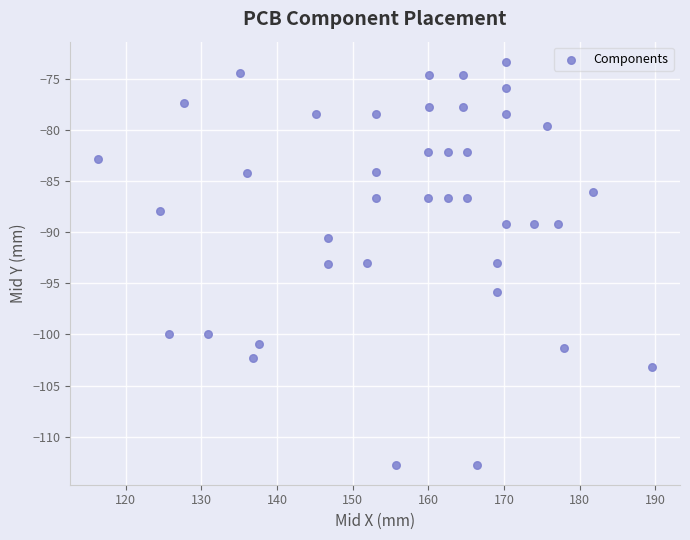

What is the range of Y values (max minus min)?

39.4